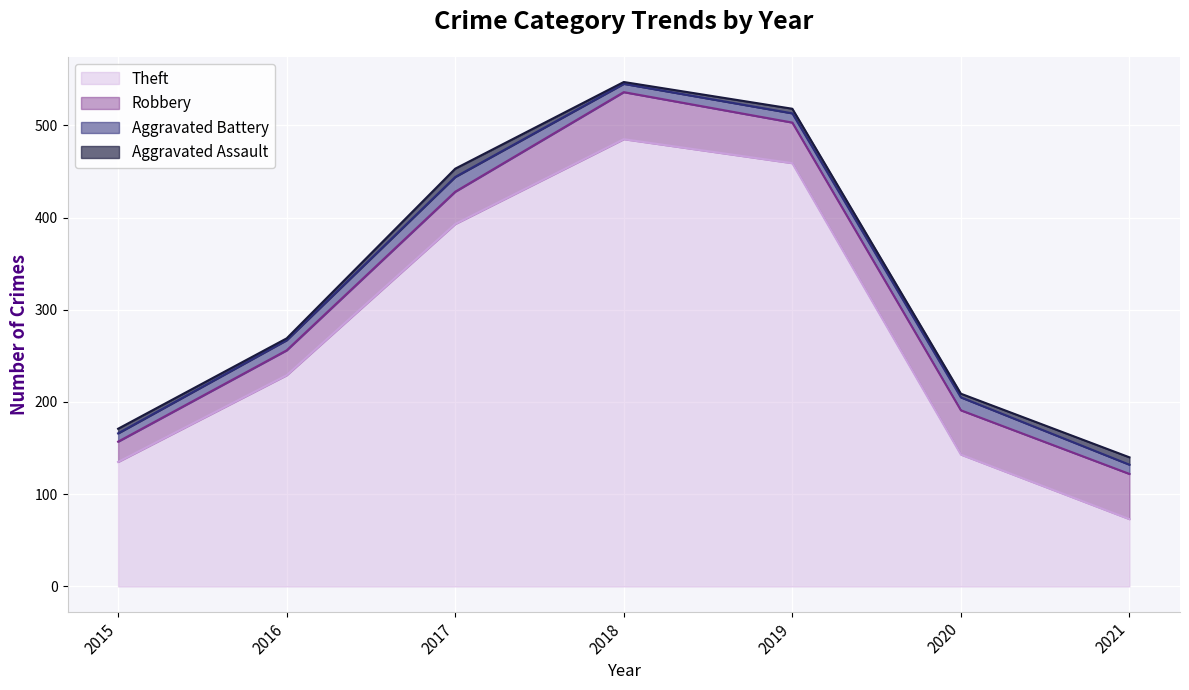

At how many categories does at least one series exceed 312?

3